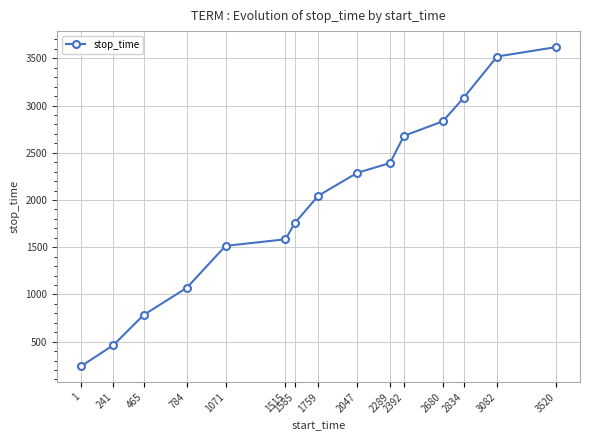

What is the difference between the maximum and minimum values?

3379